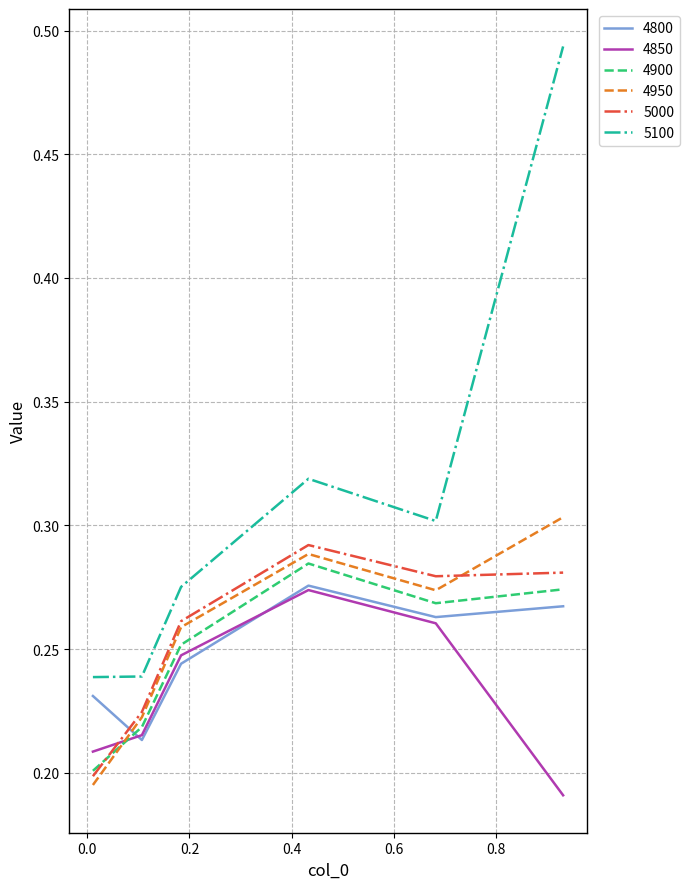

Which series has the largest total across all categories?

5100